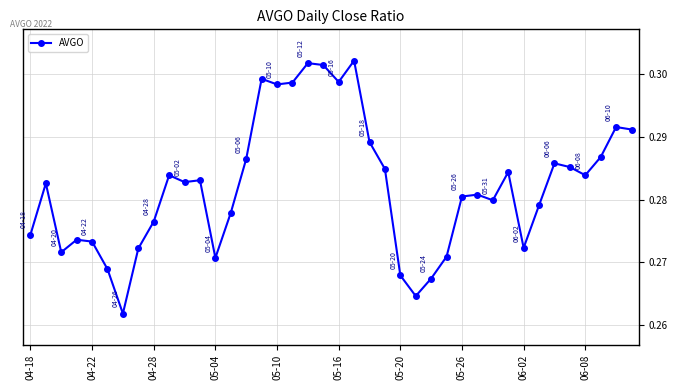

True or false: there are more than 2 points higher than both neighbors.

True